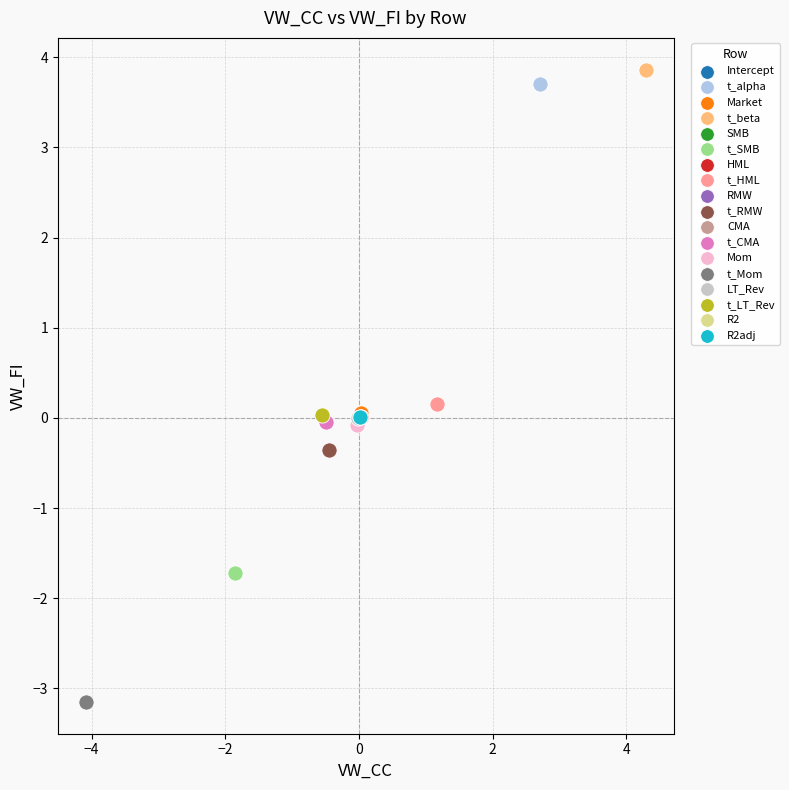

What are all the series names shown in the legend?

Intercept, t_alpha, Market, t_beta, SMB, t_SMB, HML, t_HML, RMW, t_RMW, CMA, t_CMA, Mom, t_Mom, LT_Rev, t_LT_Rev, R2, R2adj